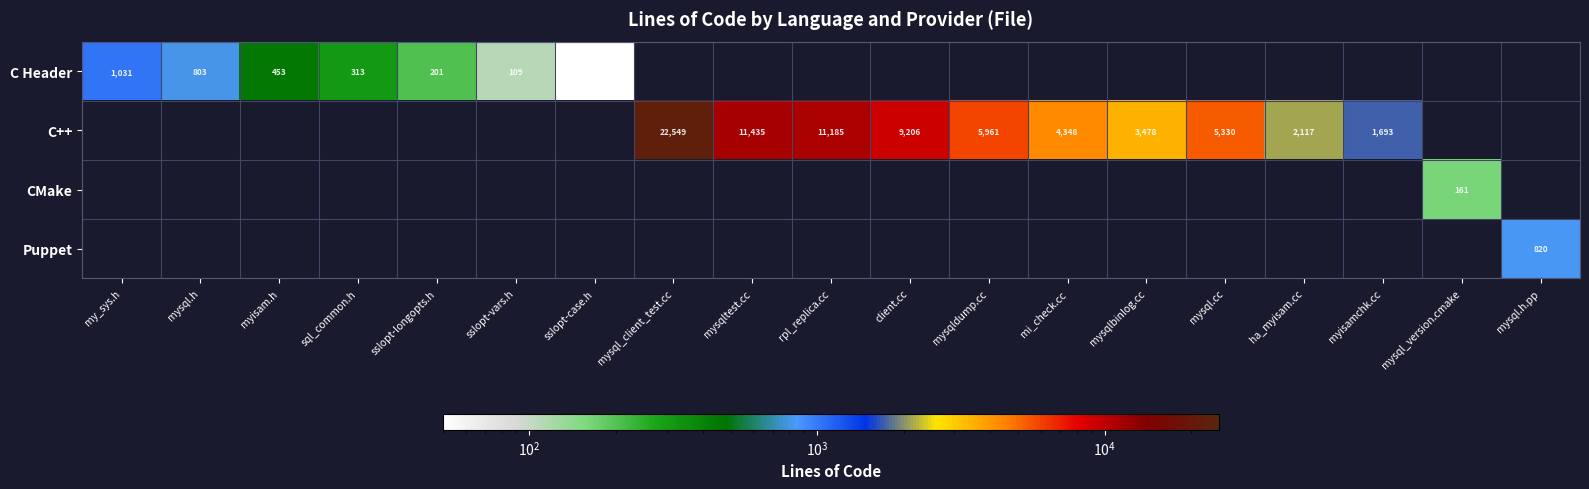

What is the total value across all series at mysql_version.cmake?

161